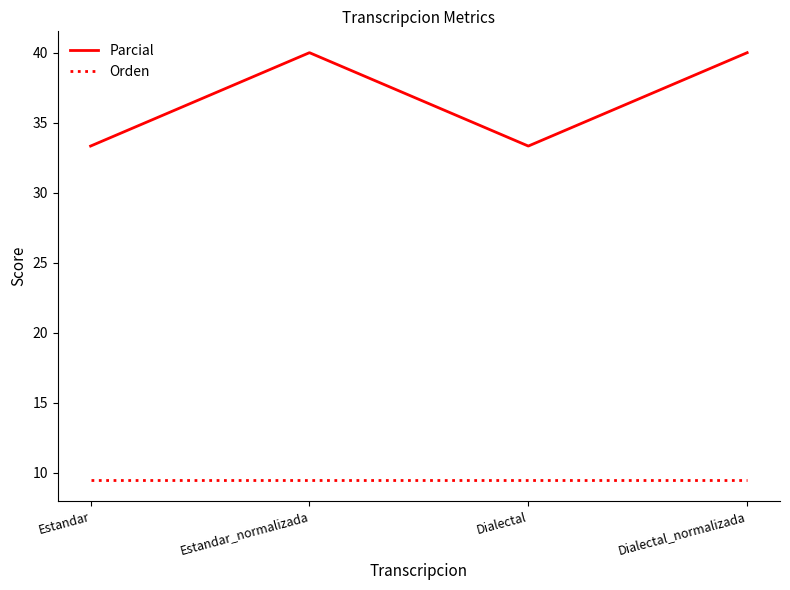

What is the sum of all Orden values?

38.1